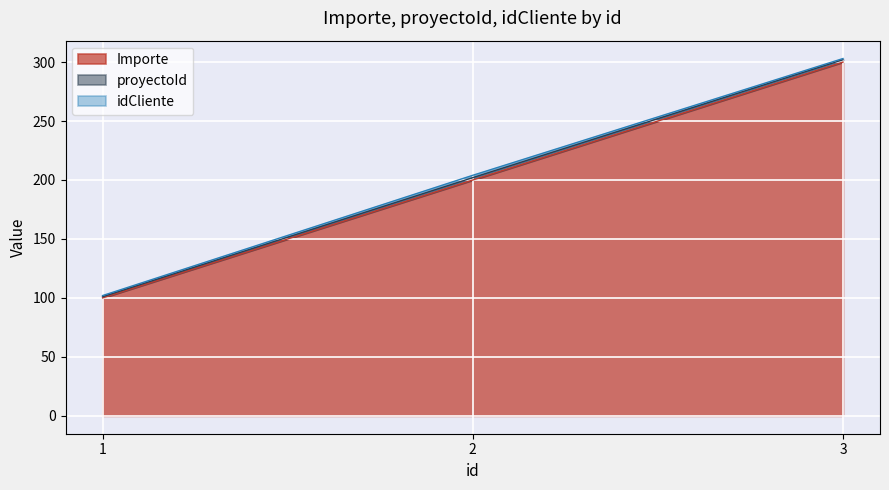

Where is Importe nearest to the value 200?

2